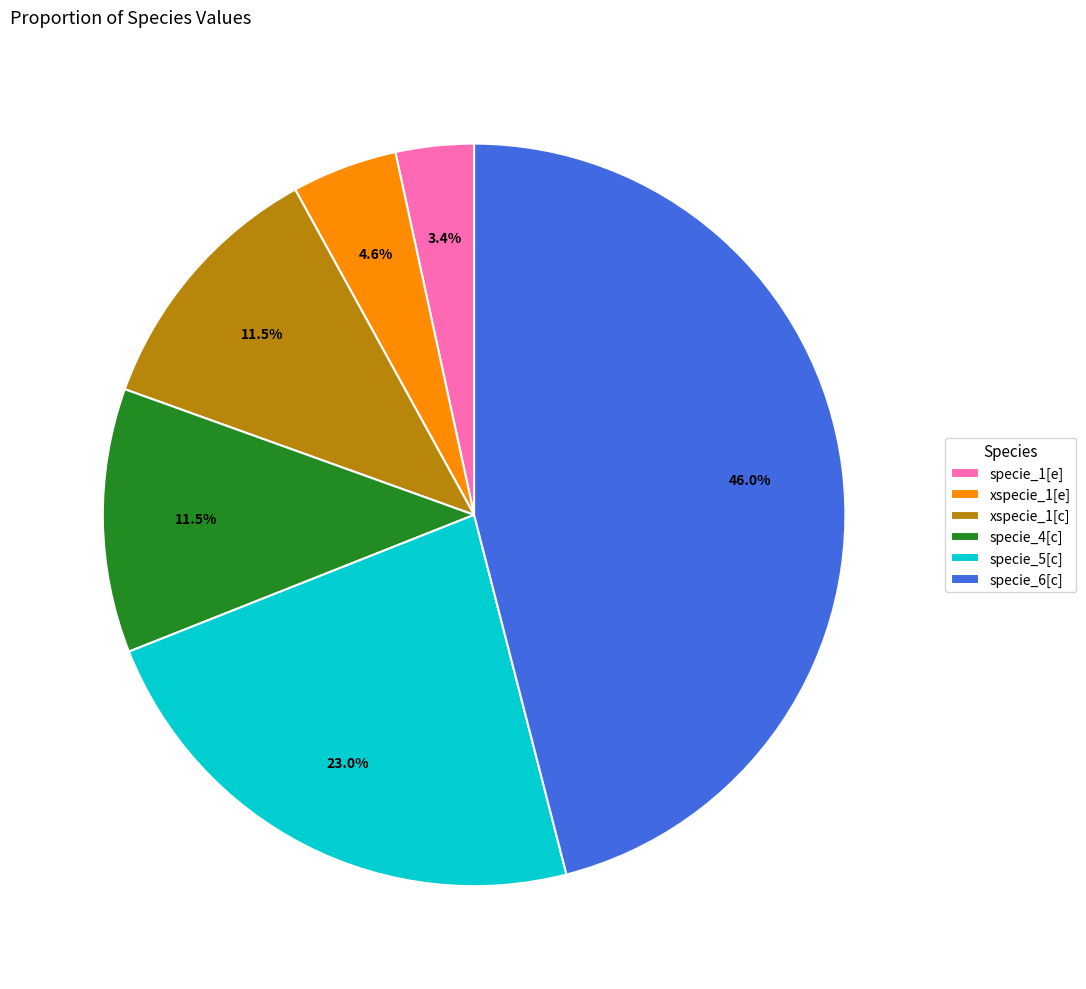

How many segments does this pie chart have?

6